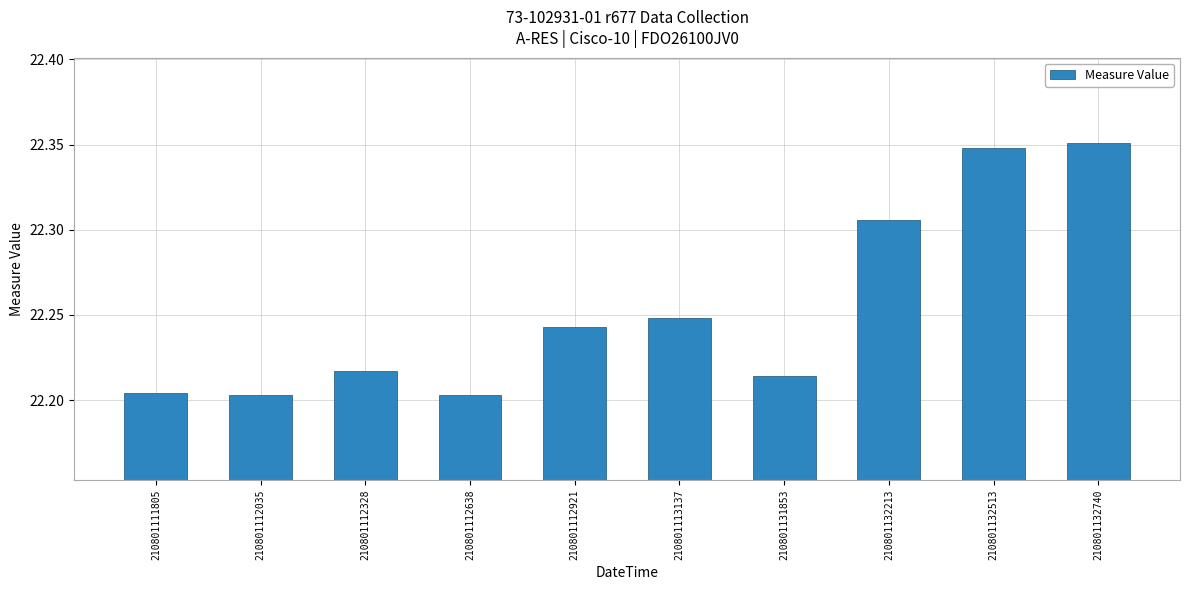

Are the bars grouped side by side (vs. stacked)?

No